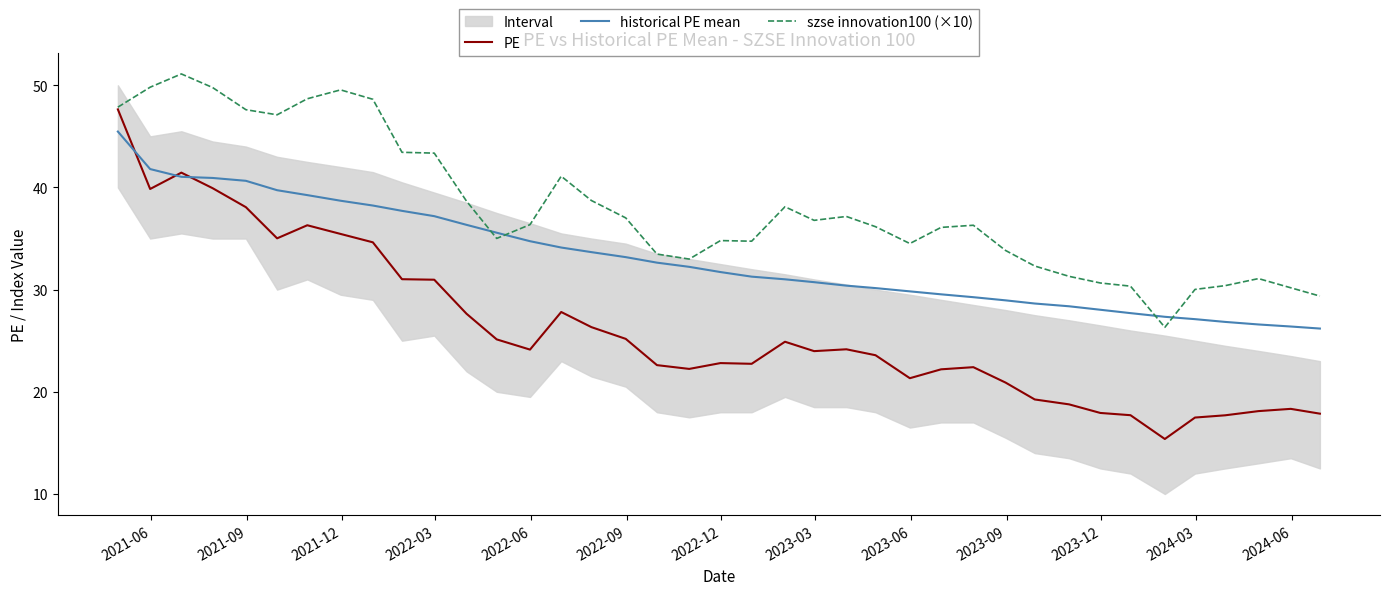

What is the minimum value for szse innovation100 (×10)?

26.3